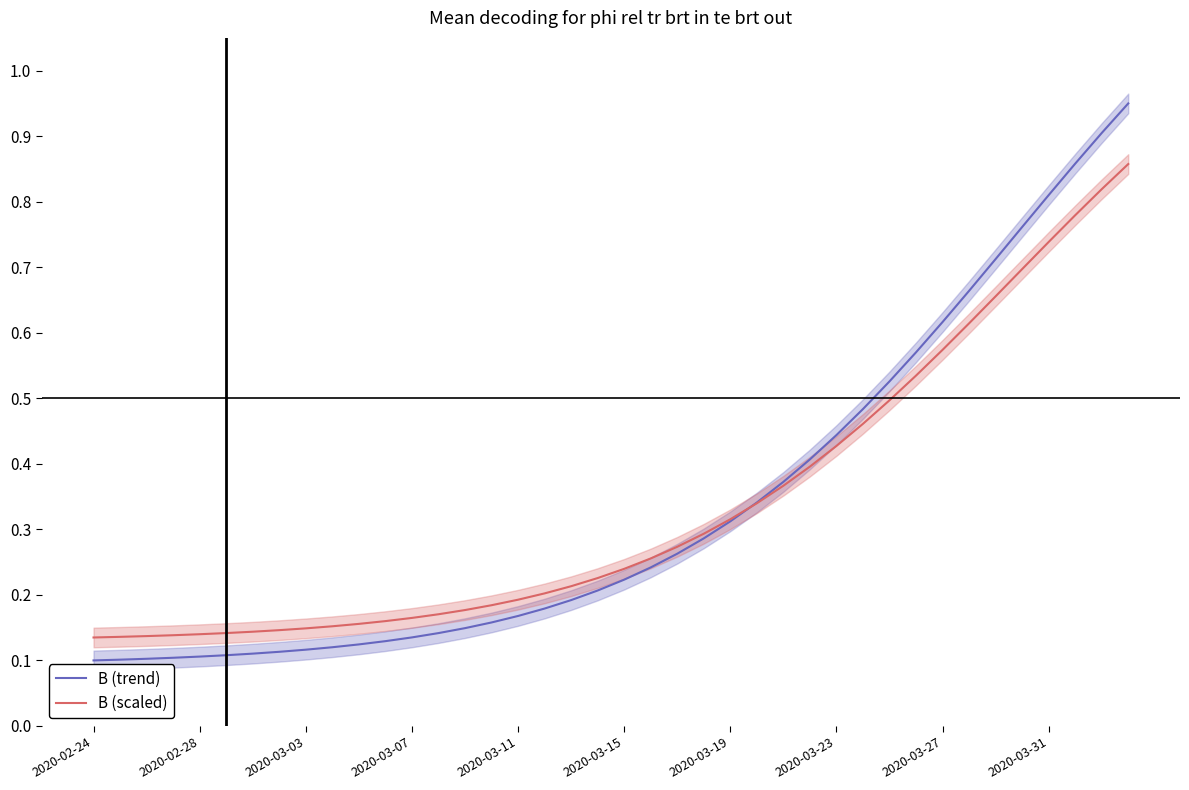

Rank the series at 18 from highest to lowest value.

B (scaled), B (trend)